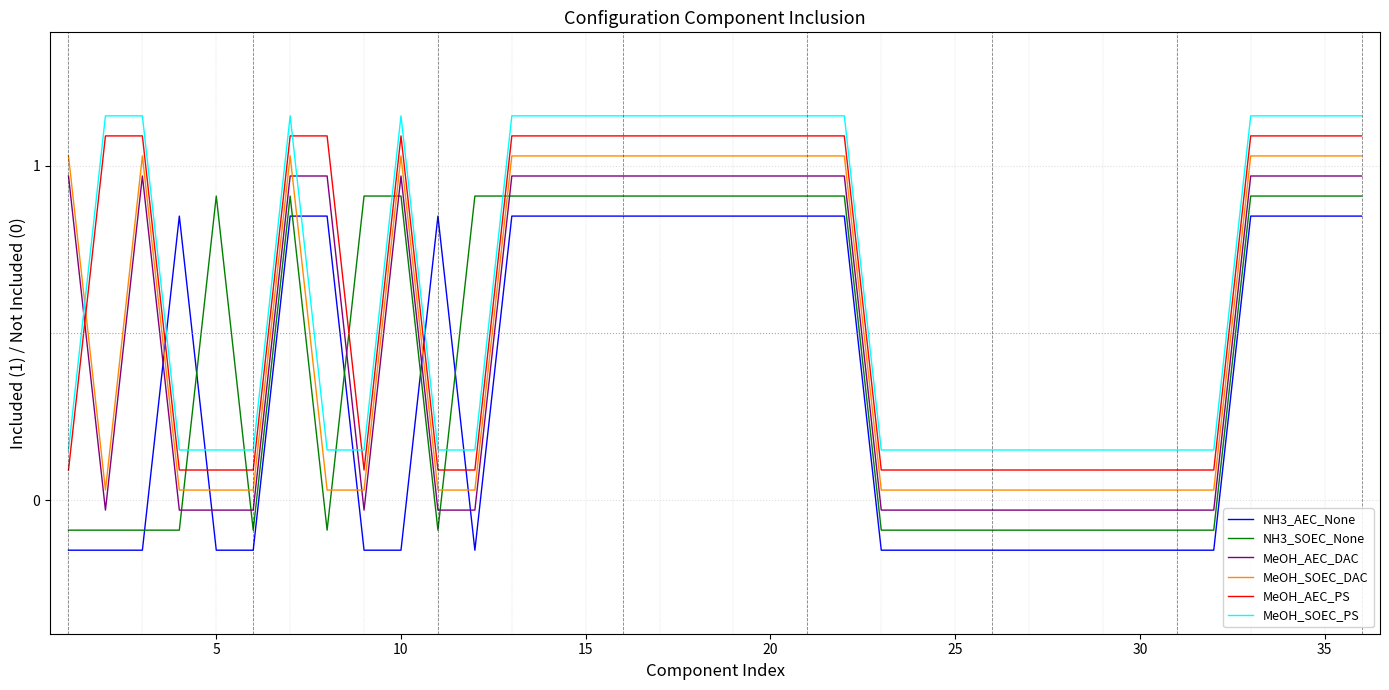

After their last crossing, which series has the higher values: MeOH_AEC_DAC or MeOH_SOEC_PS?

MeOH_SOEC_PS